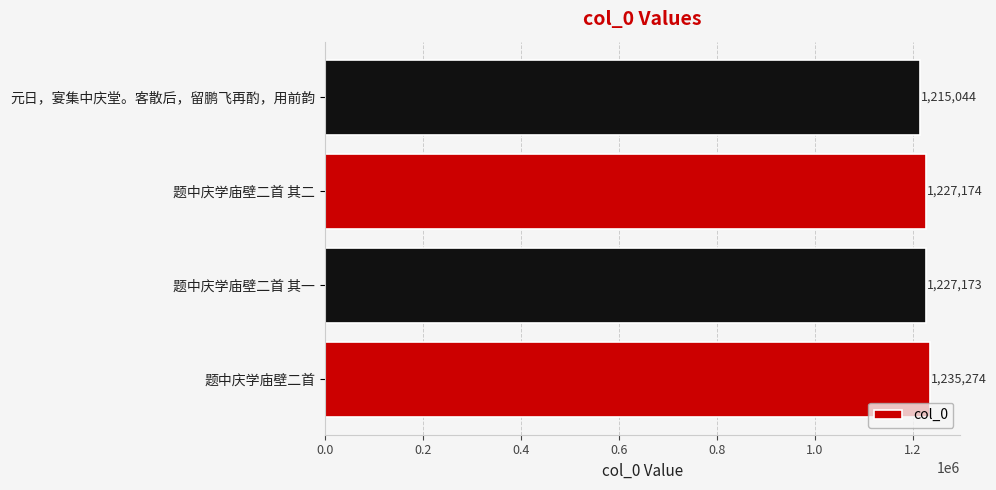

Is it true that the value at 题中庆学庙壁二首 is 461964?

False